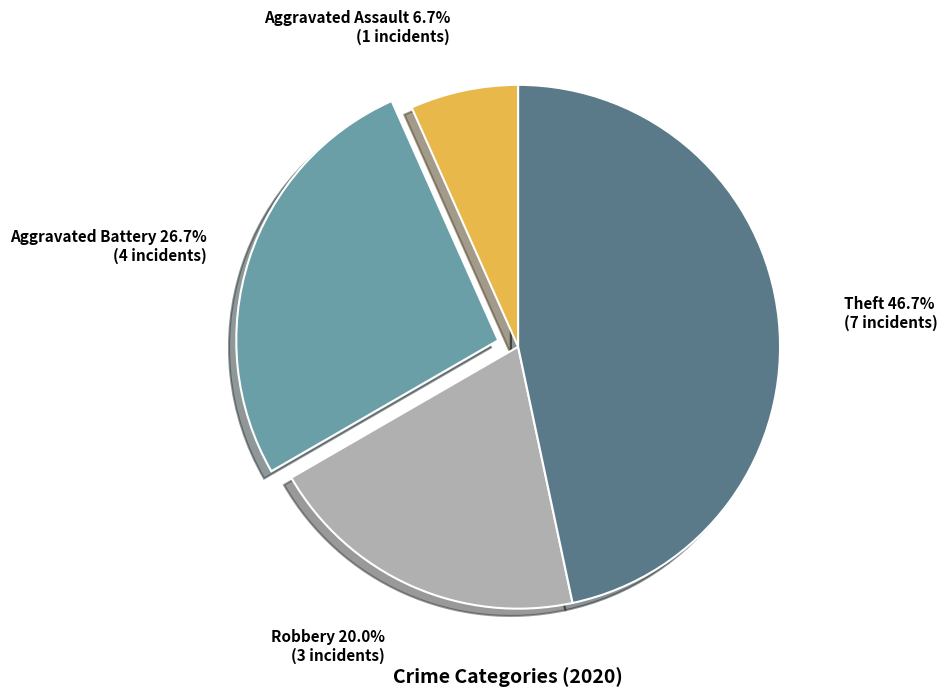

Does any single category account for the majority?

No